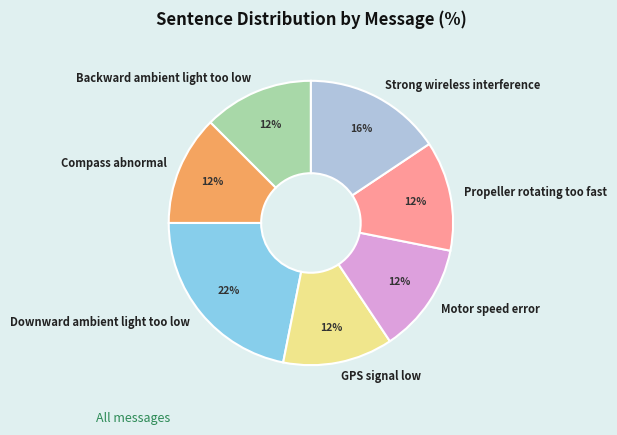

Between Motor speed error and Downward ambient light too low, which is larger?

Downward ambient light too low